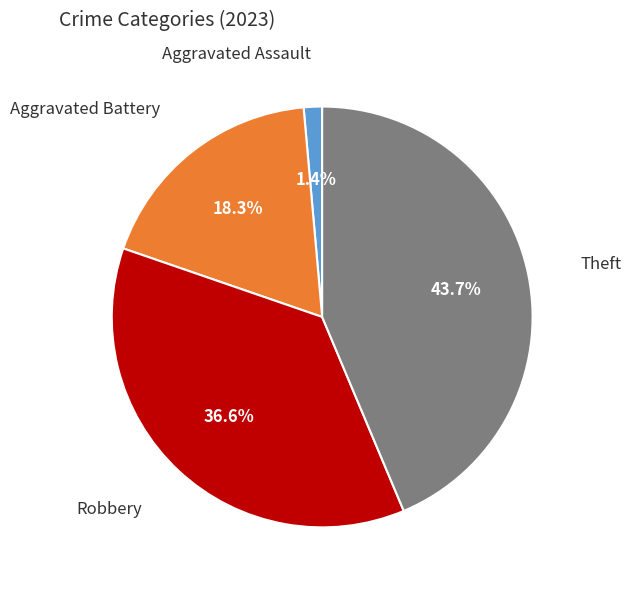

How many slices are in this pie chart?

4